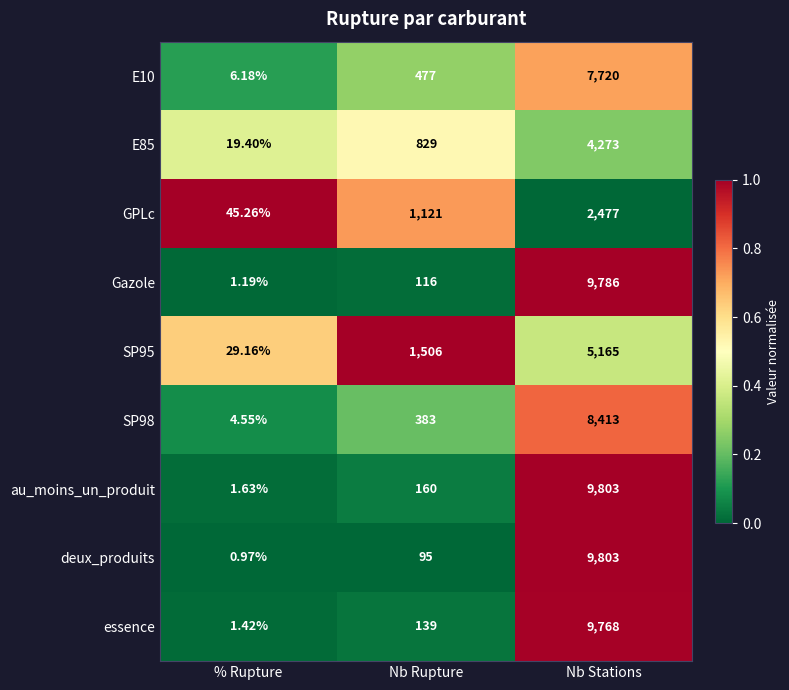

Which category has the lowest value across all series?

% Rupture